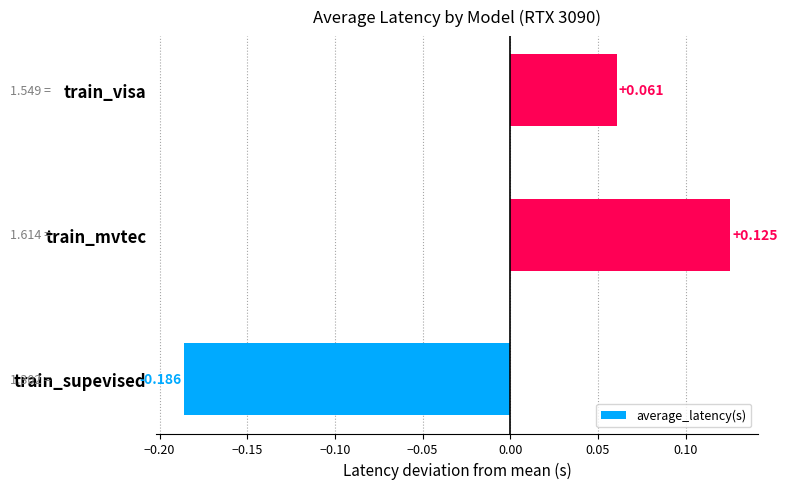

Which label corresponds to the smallest value in the chart?

train_supevised